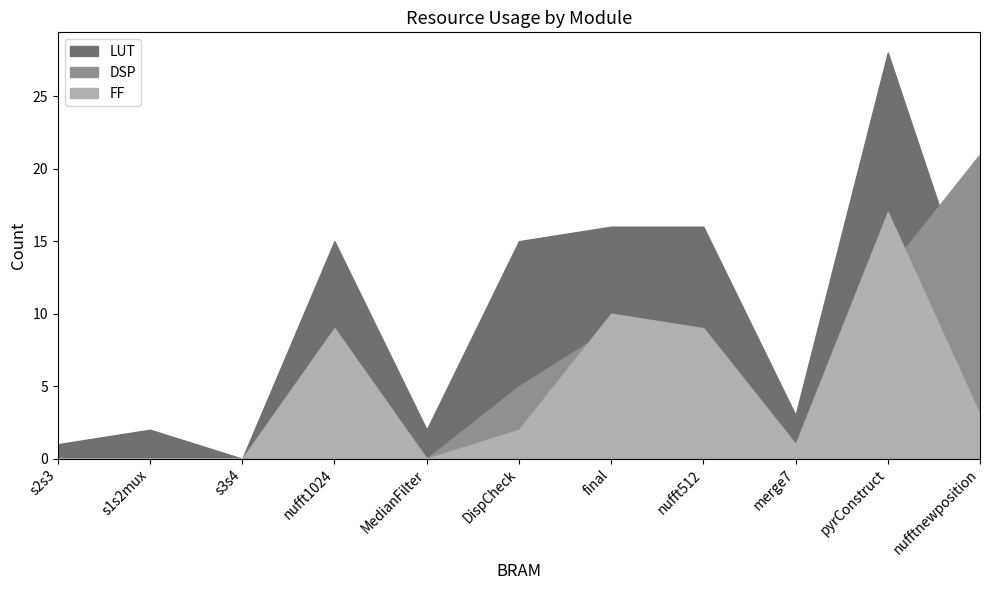

What is the greatest value displayed?

28